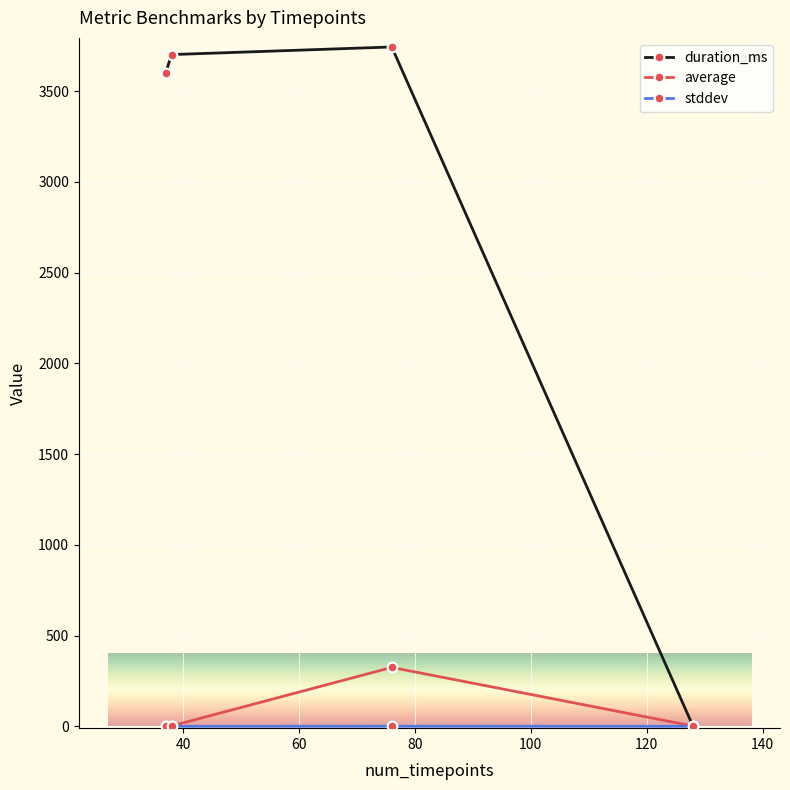

Which series has the largest range (max minus min)?

duration_ms